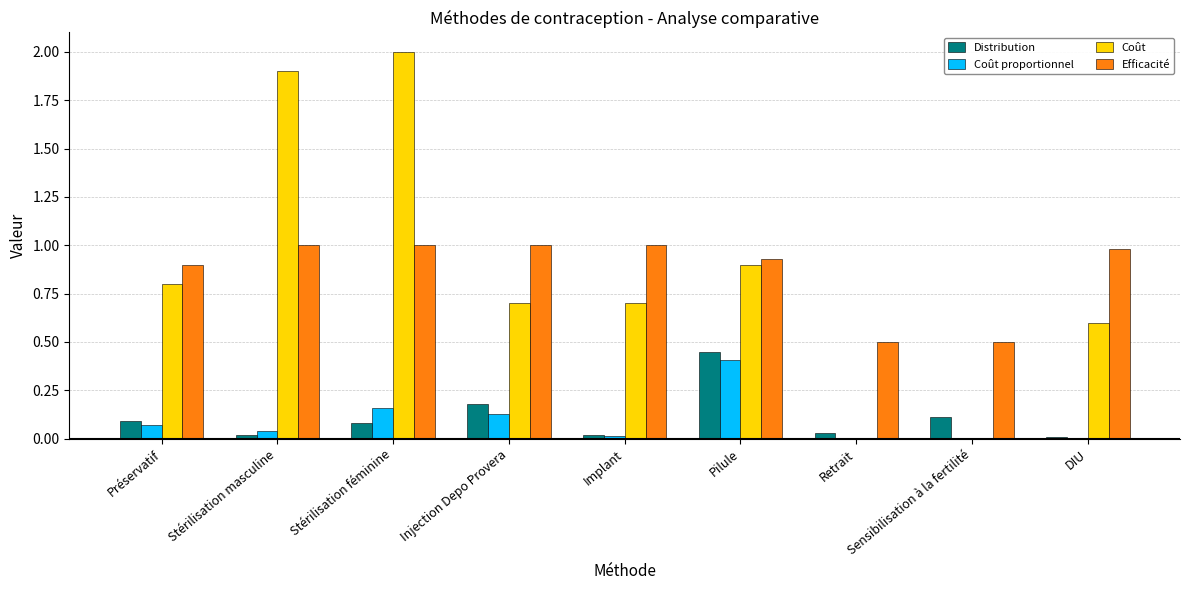

True or false: Coût proportionnel has a value of 0.0 at Préservatif.

False